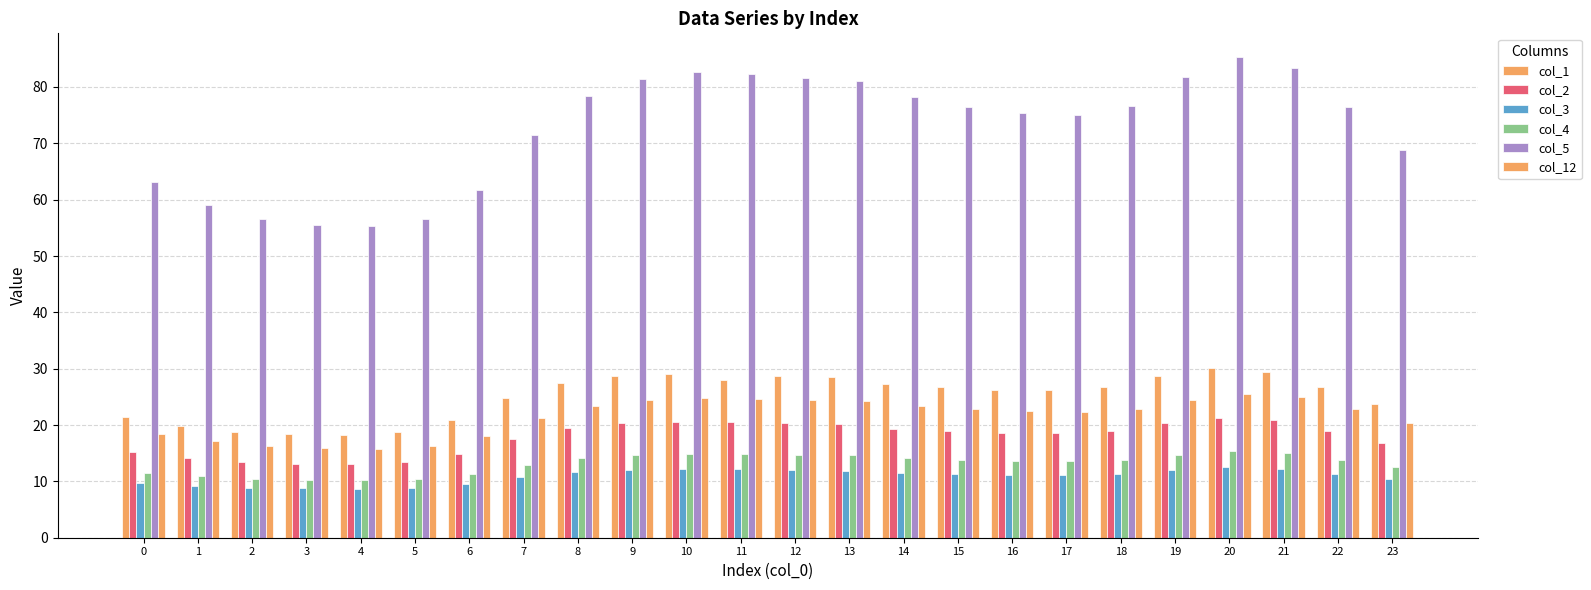

Count the number of data series in this chart.

6